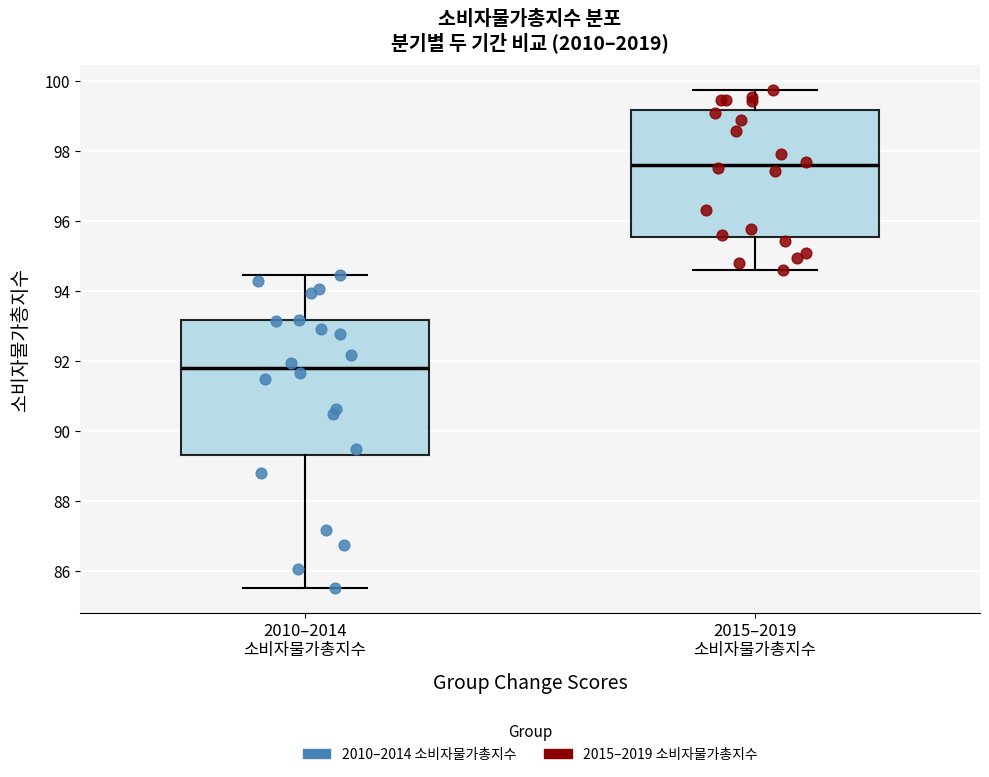

Reading left to right, read every box against the y-axis: the position of its median line, the range the box covers, and the ends of its whiskers. The values are not printed on the chart, so give them approximately, as read against the axis.

2010–2014 소비자물가총지수: median 91.8, box 89.4 to 93.2, whiskers 85.6 to 94.4
2015–2019 소비자물가총지수: median 97.6, box 95.6 to 99.2, whiskers 94.6 to 99.8